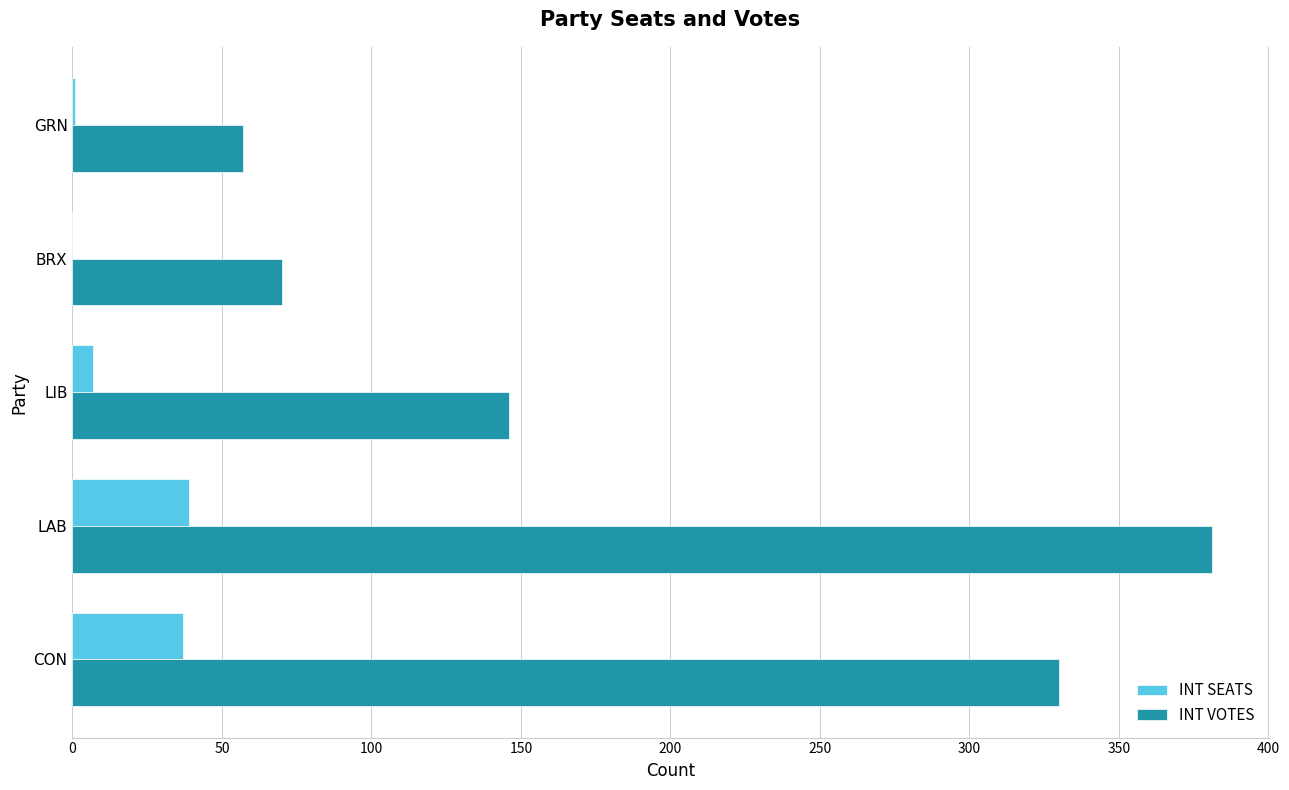

Which series has the widest spread of values?

INT VOTES